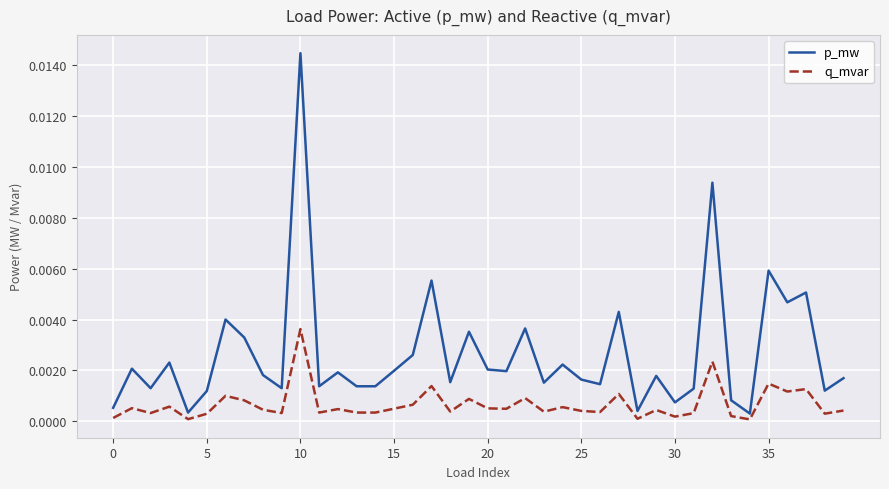

True or false: p_mw and q_mvar intersect in this chart.

False